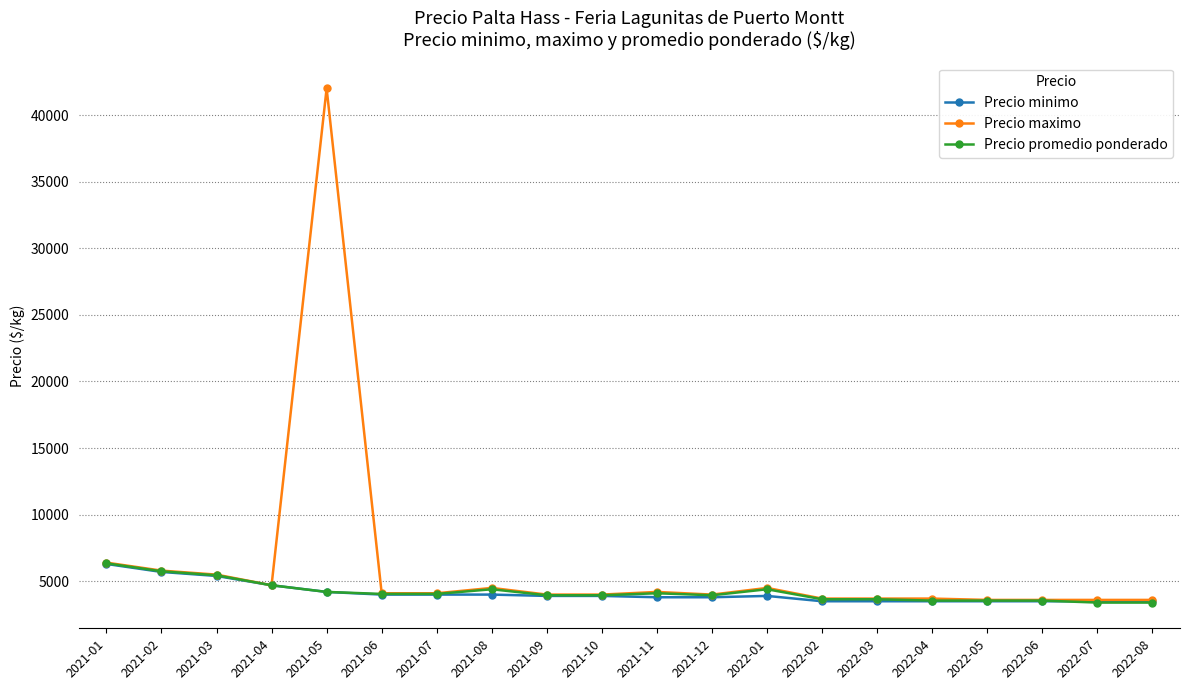

Is it true that Precio minimo equals 861 at 2021-12?

False